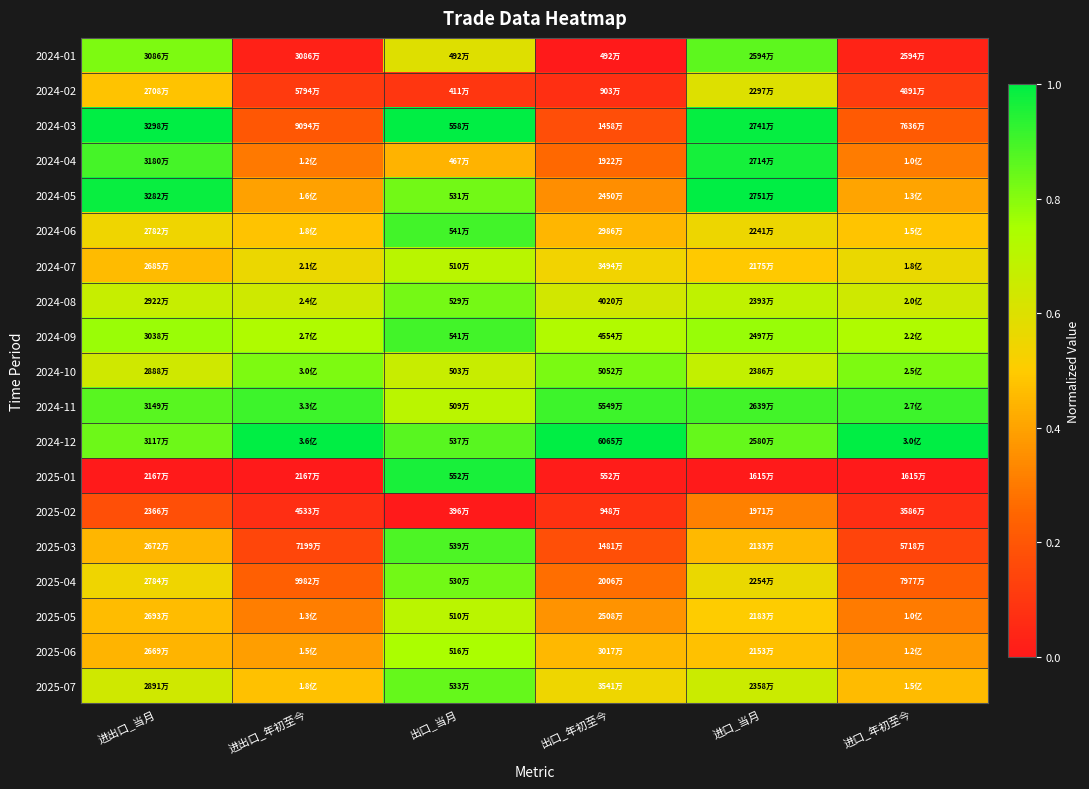

At which category is the sum across all series the highest?

出口_当月